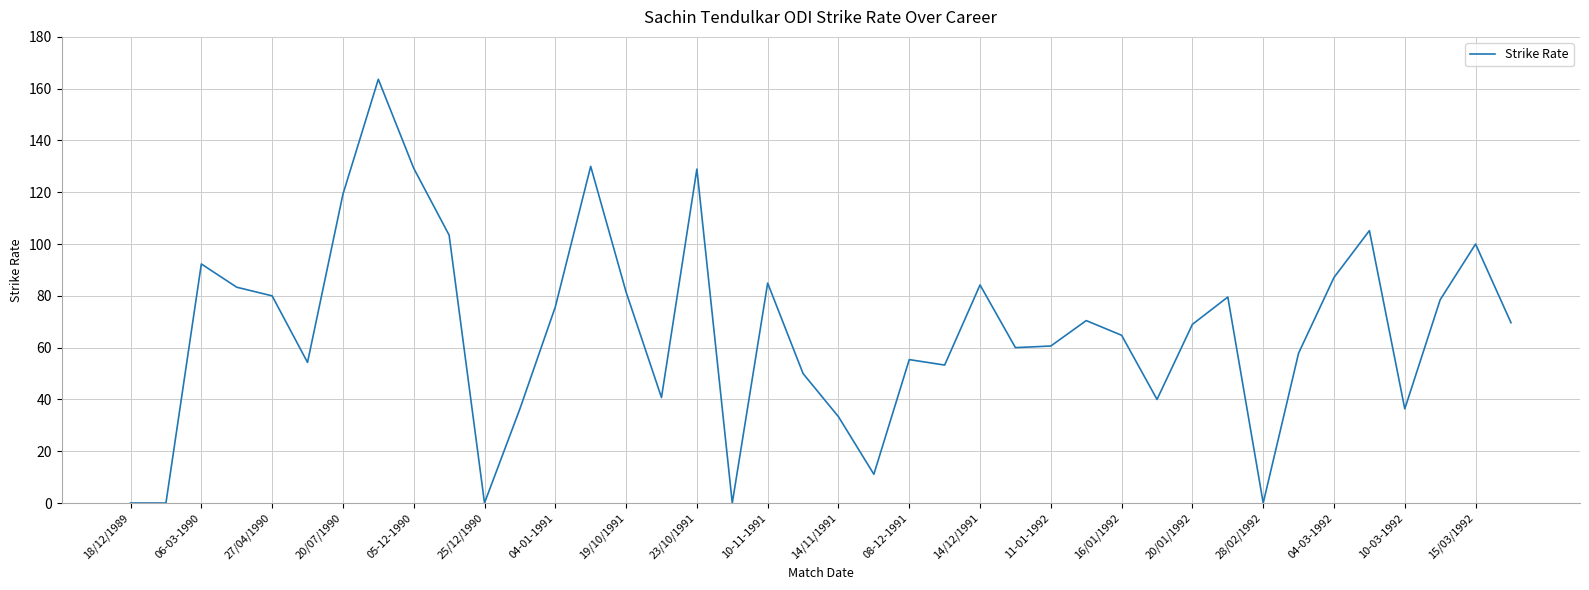

What is the maximum value shown in the chart?

163.6